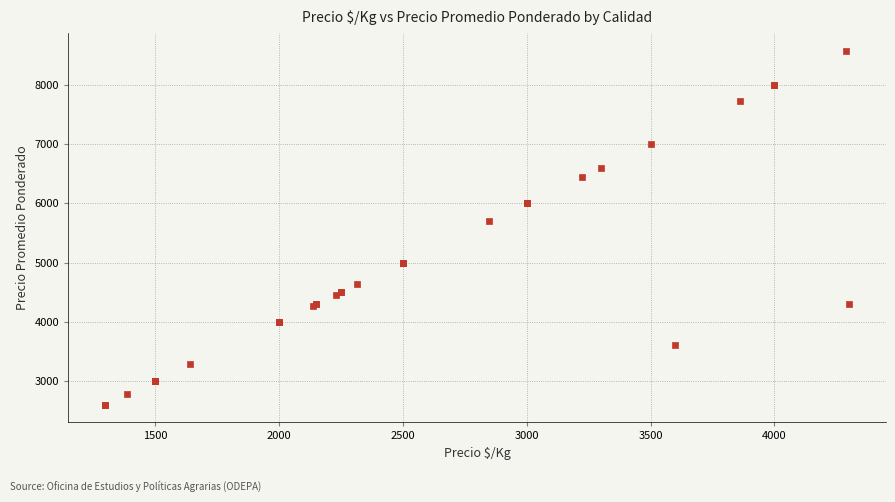

What Y value in the scatter plot is closest to 5590?

5694